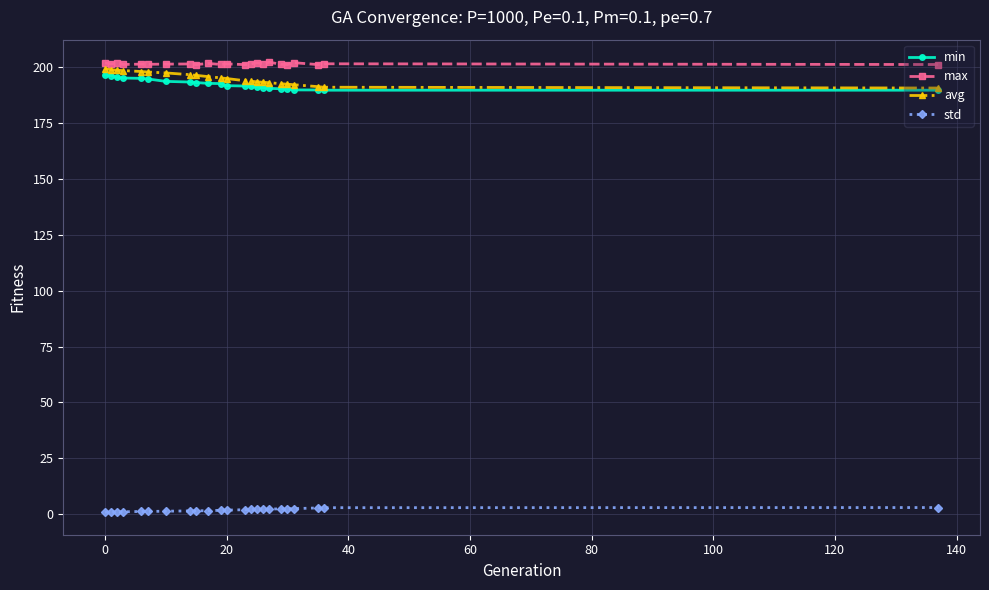

At how many categories does at least one series exceed 166?

23